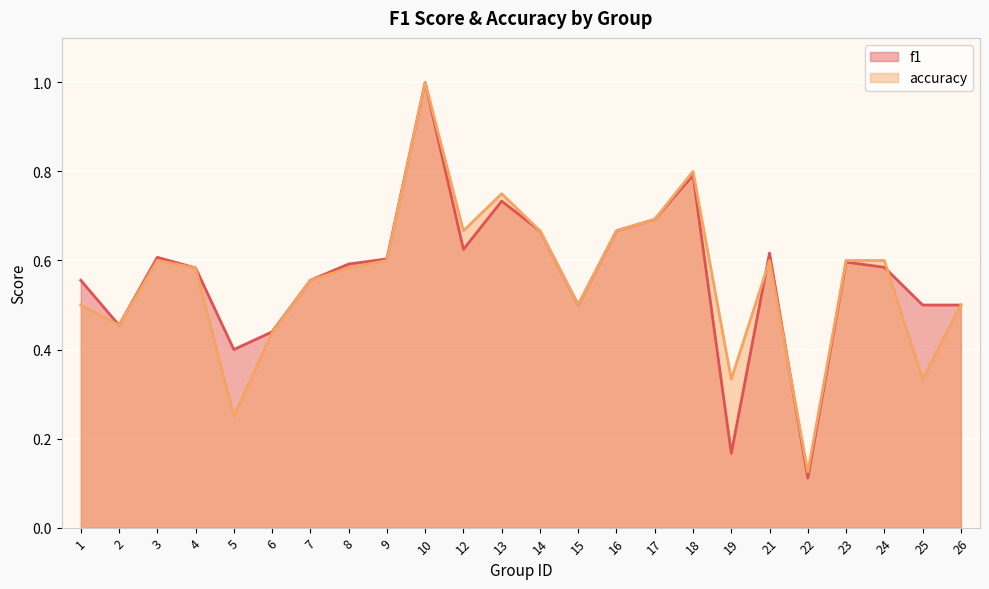

True or false: accuracy has a value of 0.3 at 5.

False